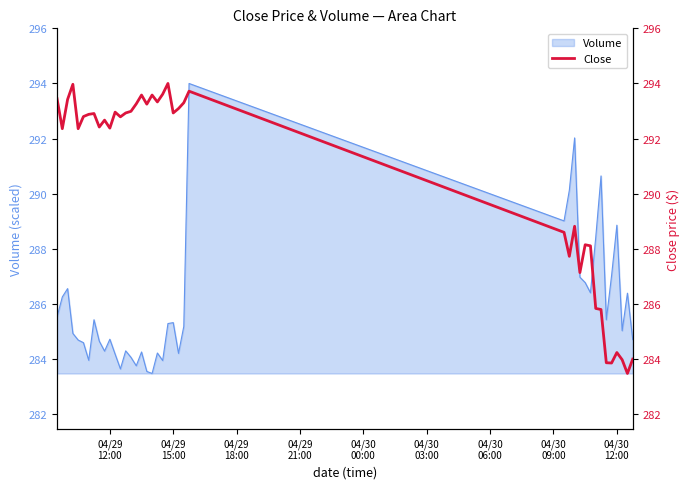

Reading left to right, transcribe all the data shown in this chart.

293.4	292.4	293.4	294.0	292.4	292.8	292.9	292.9	292.4	292.7	292.4	293.0	292.8	292.9	293.0	293.3	293.6	293.2	293.6	293.3	293.6	294.0	292.9	293.1	293.3	293.7	288.6	287.7	288.8	287.1	288.1	288.1	285.8	285.8	283.9	283.9	284.2	284.0	283.5	284.0